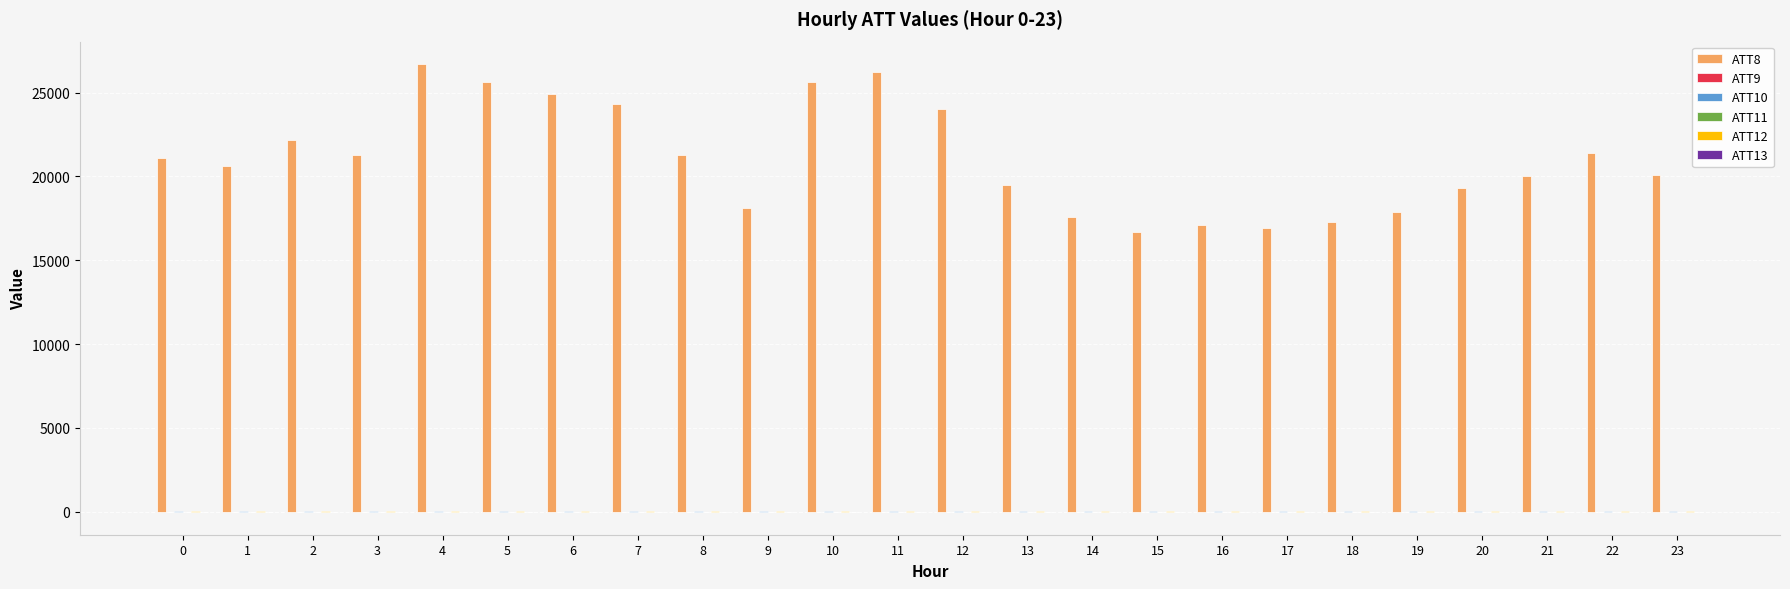

Which series has the largest total across all categories?

ATT8